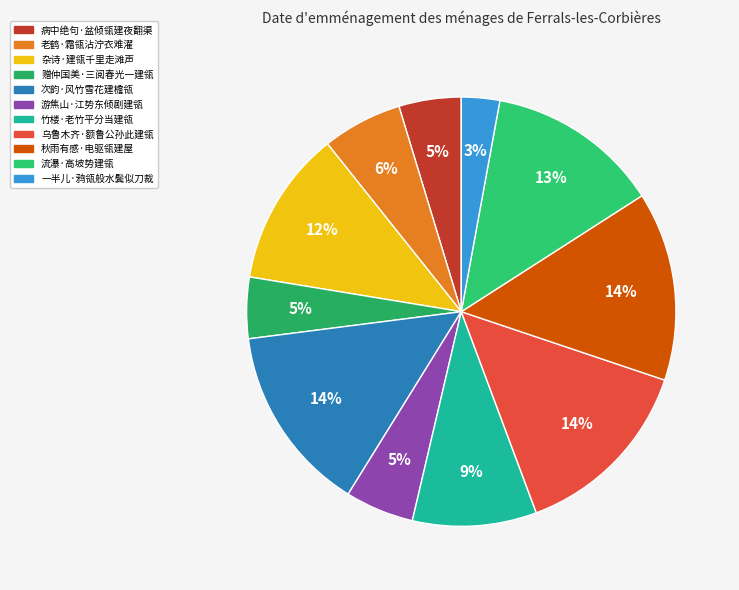

Between 老鹤·霜瓴沾泞衣难濯 and 流瀑·高坡势建瓴, which is larger?

流瀑·高坡势建瓴